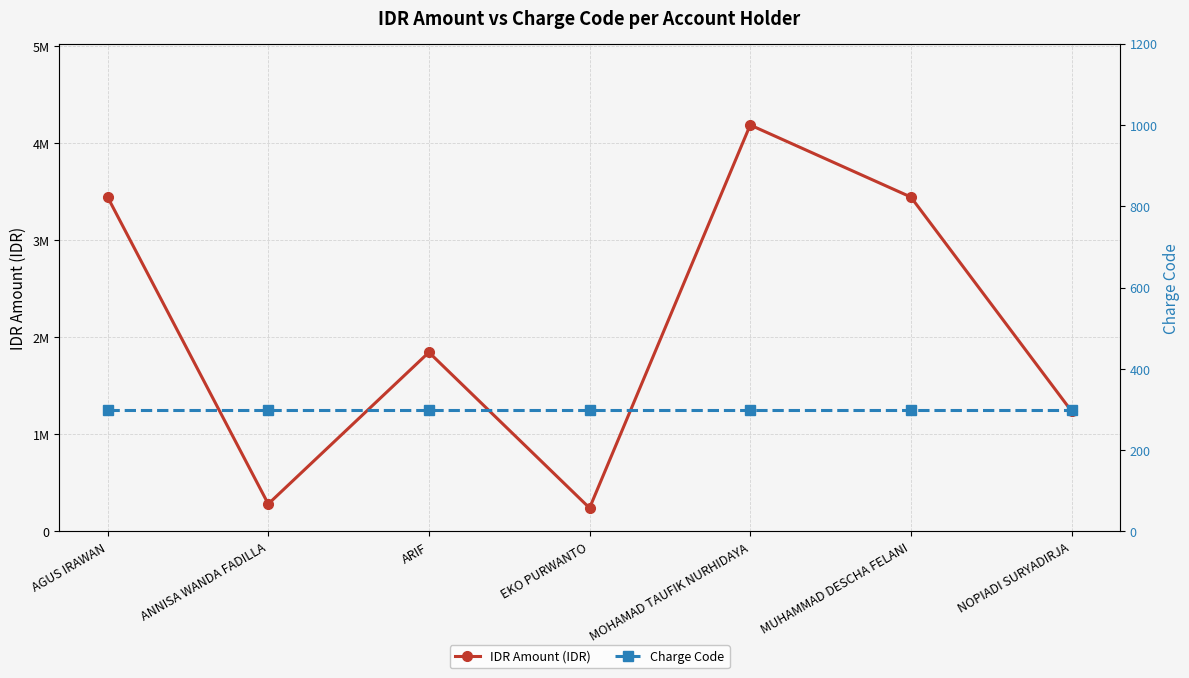

Which series changed the most between ANNISA WANDA FADILLA and NOPIADI SURYADIRJA?

IDR Amount (IDR)